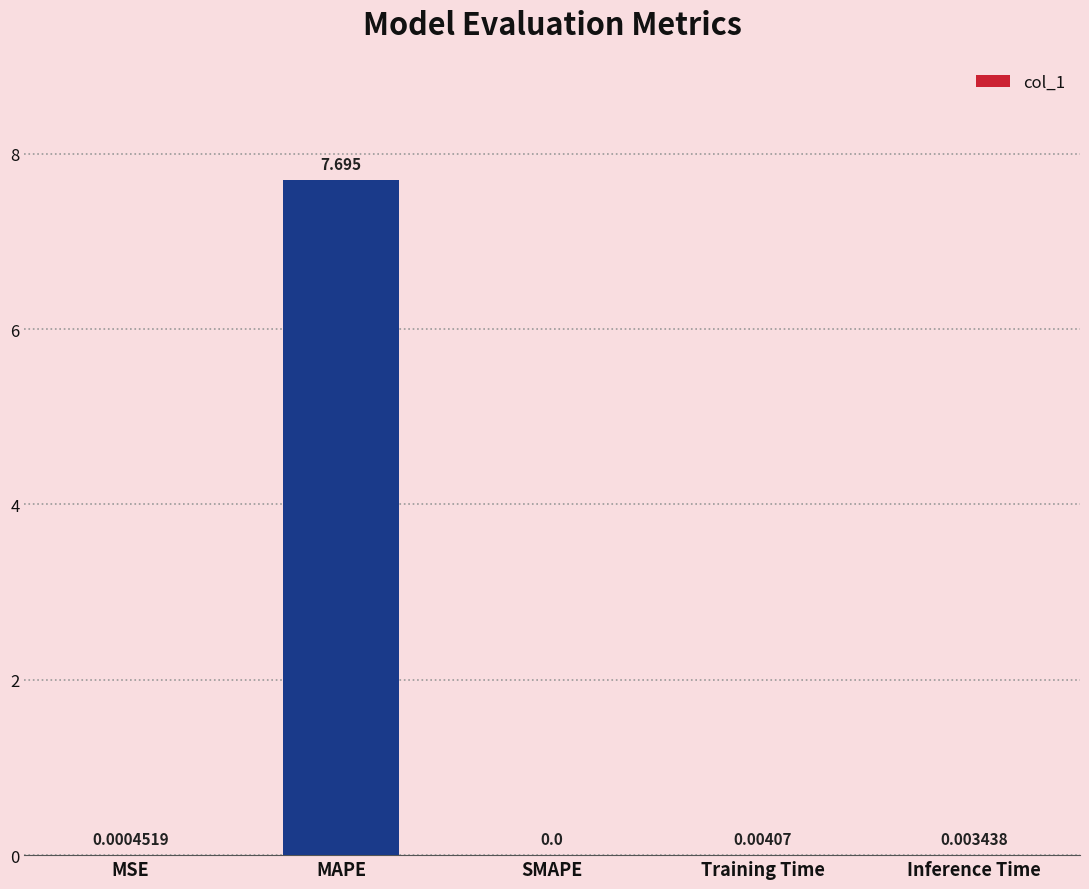

Are the bars grouped side by side (vs. stacked)?

No